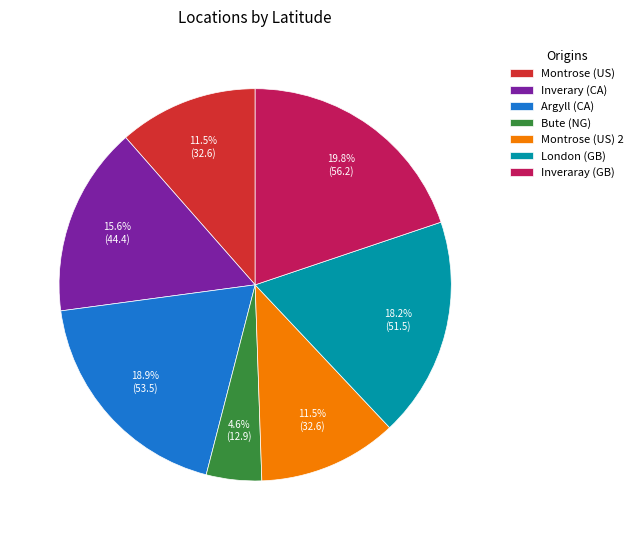

To the nearest percent, what is the difference between the largest and smallest slice percentages?

15%